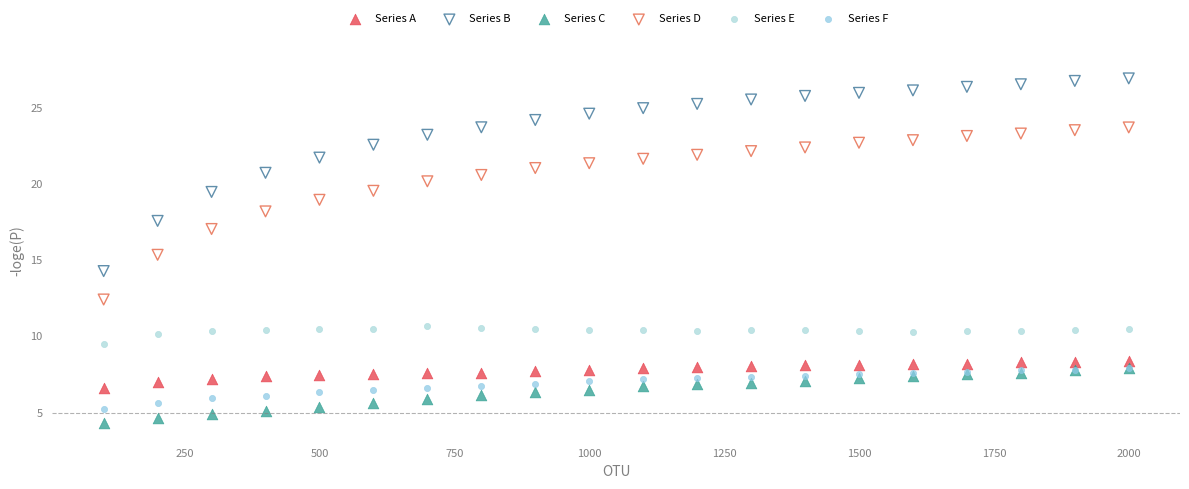

What are all the series names shown in the legend?

Series A, Series B, Series C, Series D, Series E, Series F